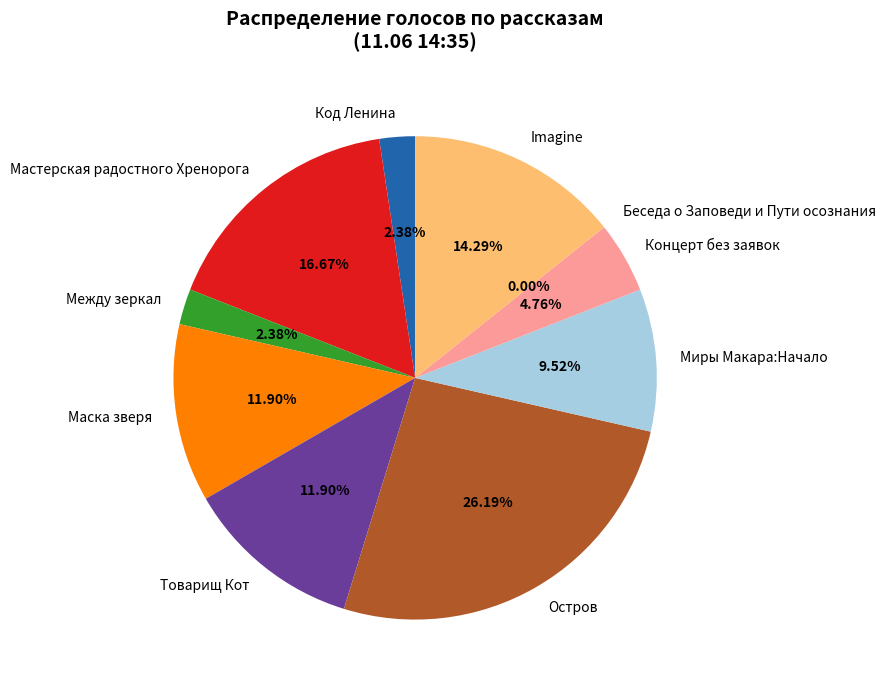

What is the largest slice in the pie chart?

Остров